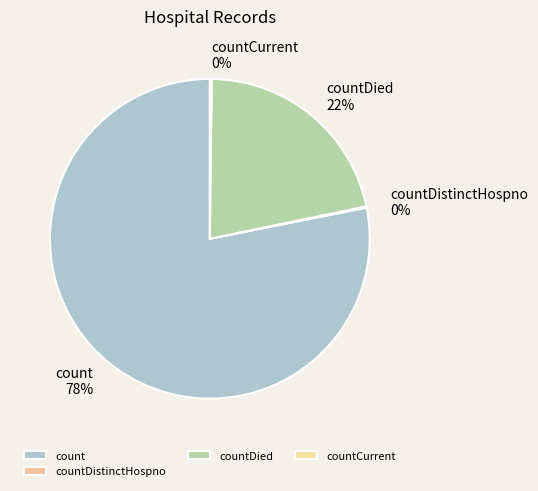

Which category accounts for the majority?

count